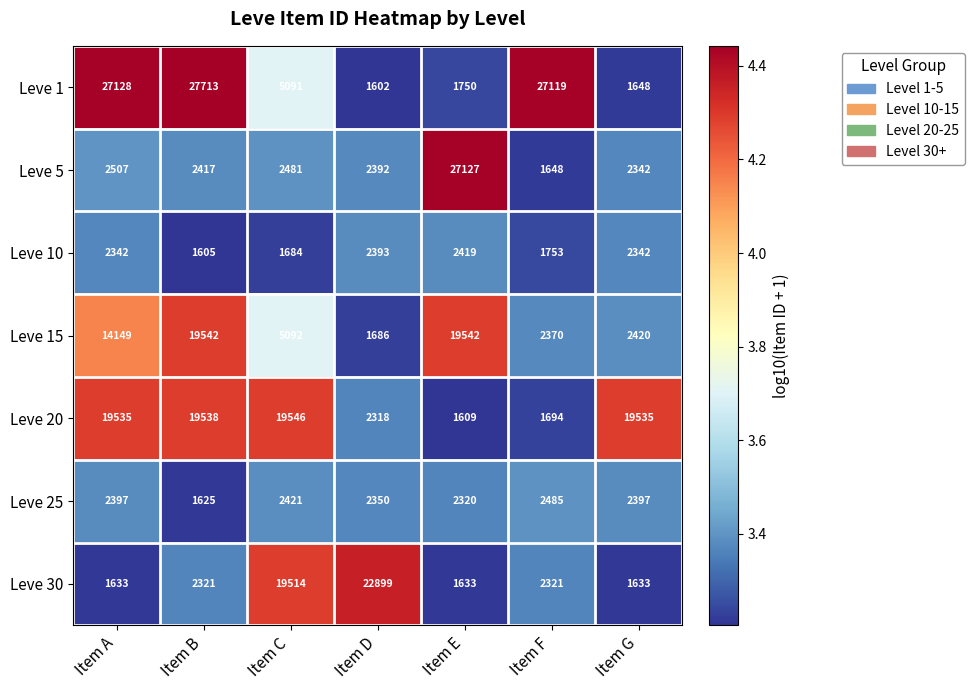

True or false: Leve 15 has a value of 1590 at Item G.

False